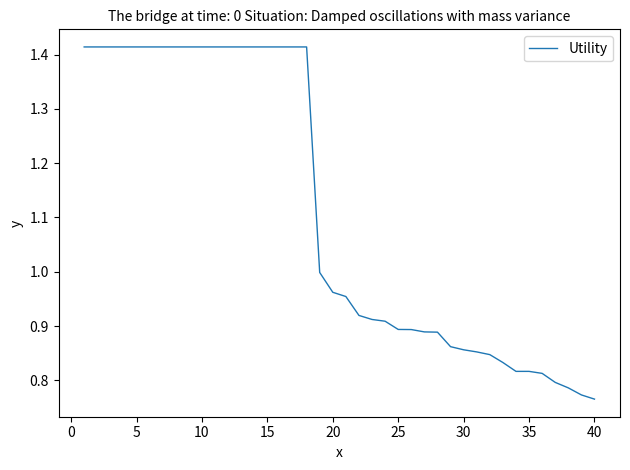

How many lines are shown in the chart?

1